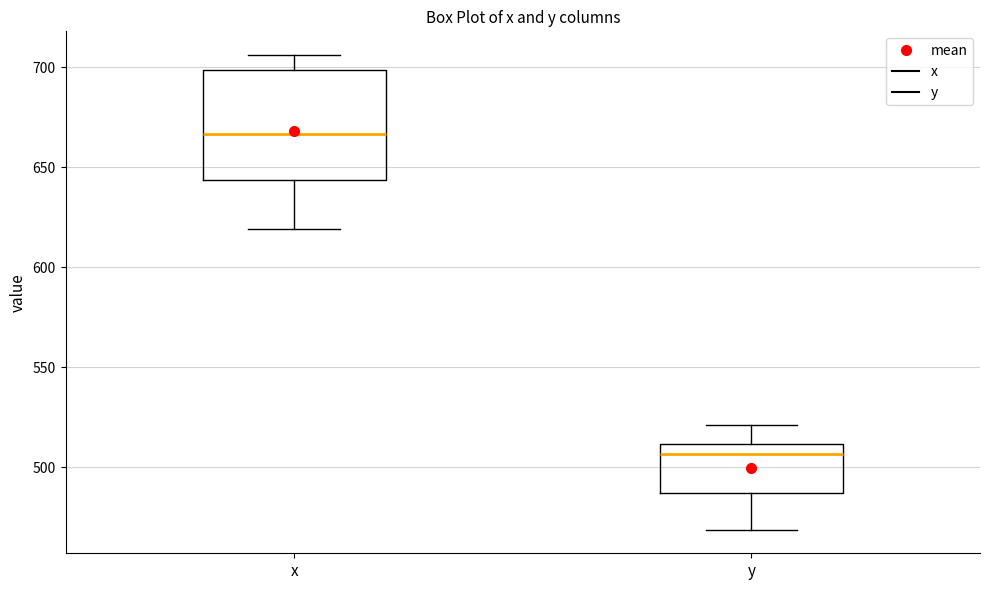

Comparing the boxes themselves (not the whiskers), which one is the tallest?

x